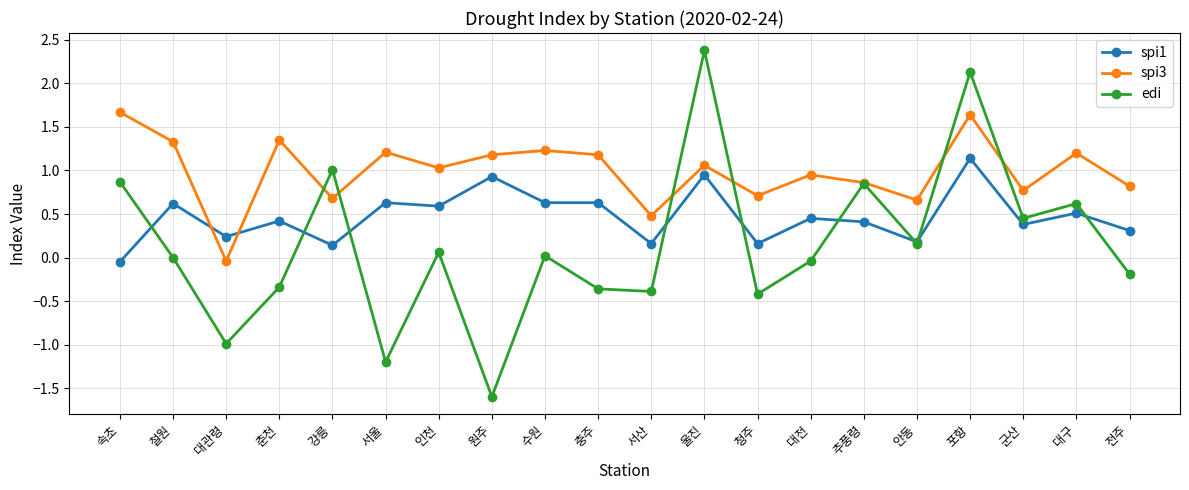

What are all the series names shown in the legend?

spi1, spi3, edi